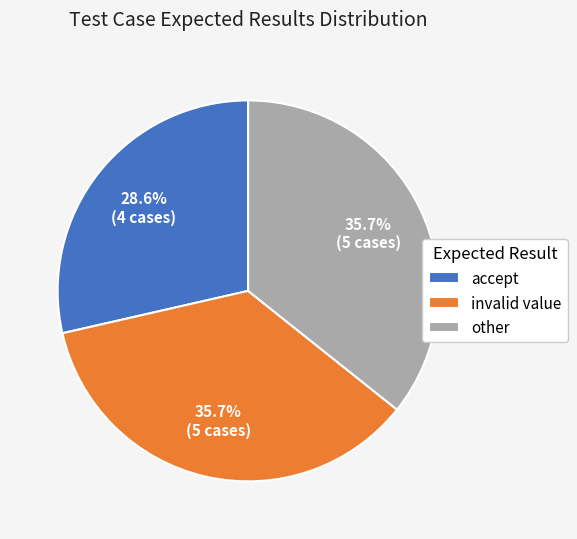

Do other and accept together represent more than half of the pie?

Yes